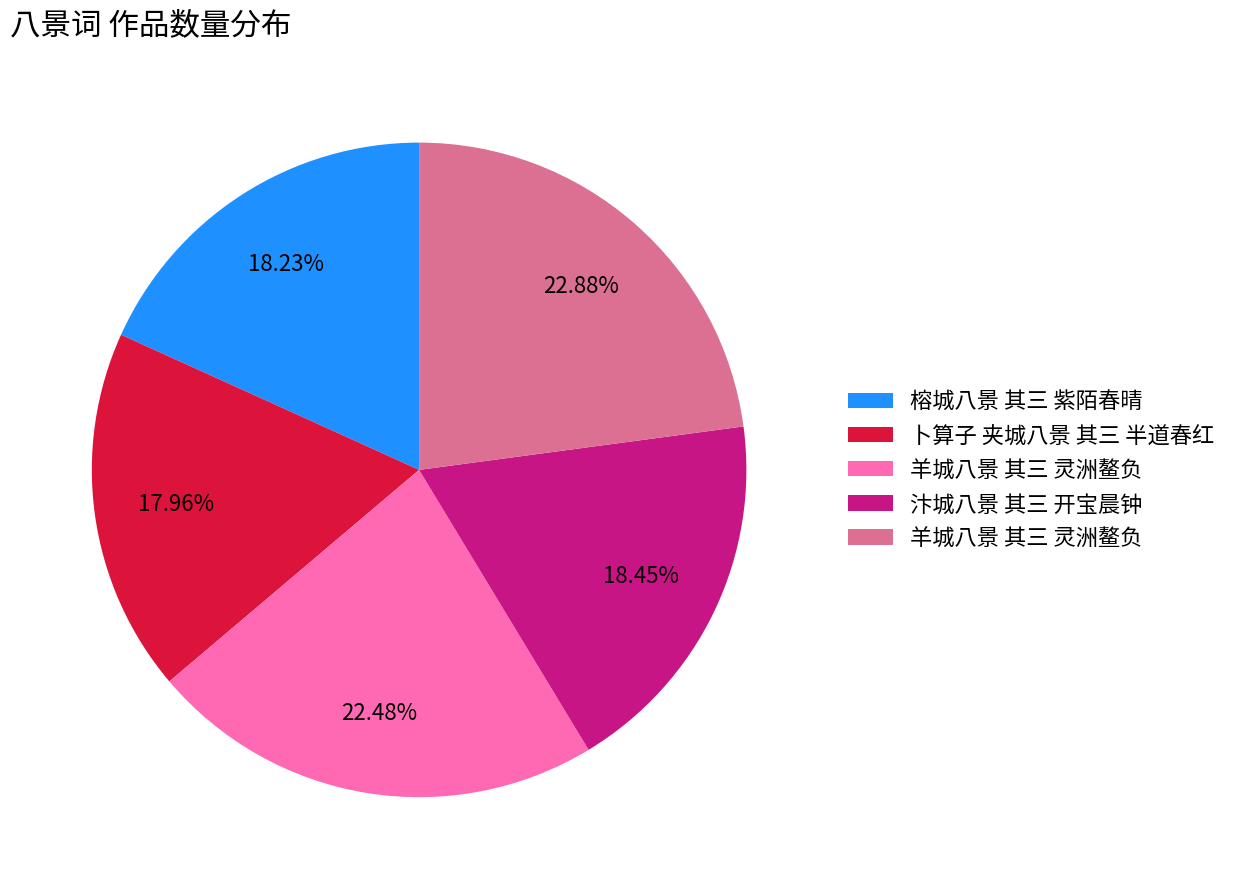

To the nearest percent, what is the average slice percentage?

20%